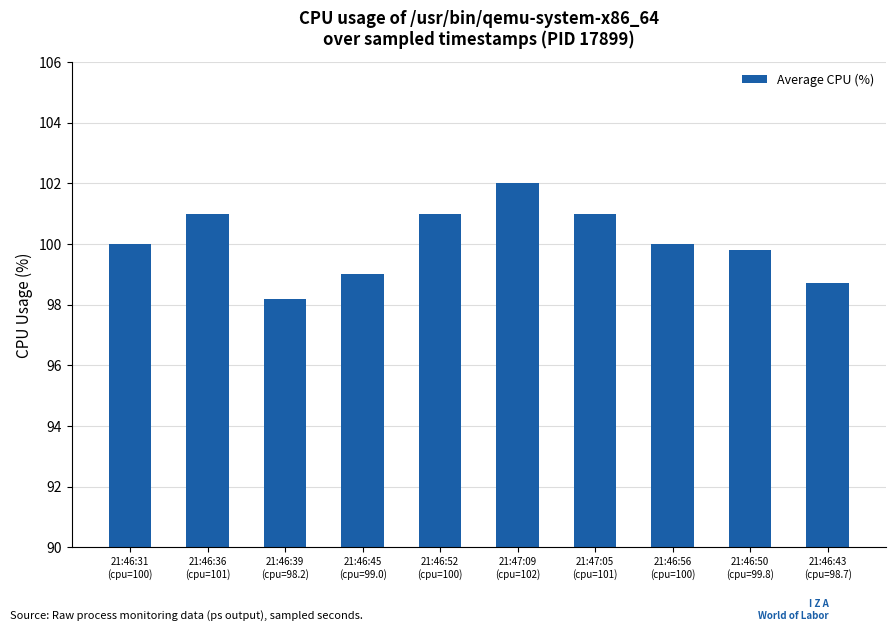

Is it true that the value at 21:47:05
(cpu=101) is 147.8?

False